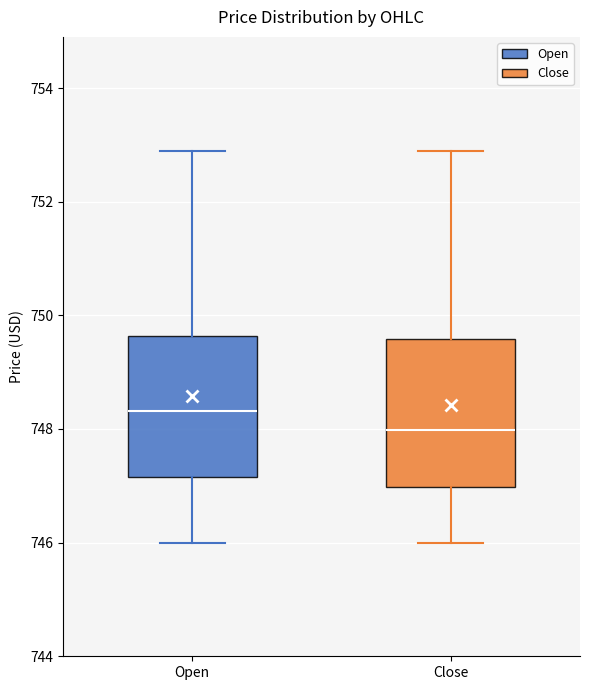

Reading left to right, read every box against the y-axis: the position of its median line, the range the box covers, and the ends of its whiskers. The values are not printed on the chart, so give them approximately, as read against the axis.

Open: median 748.4, box 747.2 to 749.6, whiskers 746.0 to 753.0
Close: median 748.0, box 747.0 to 749.6, whiskers 746.0 to 753.0